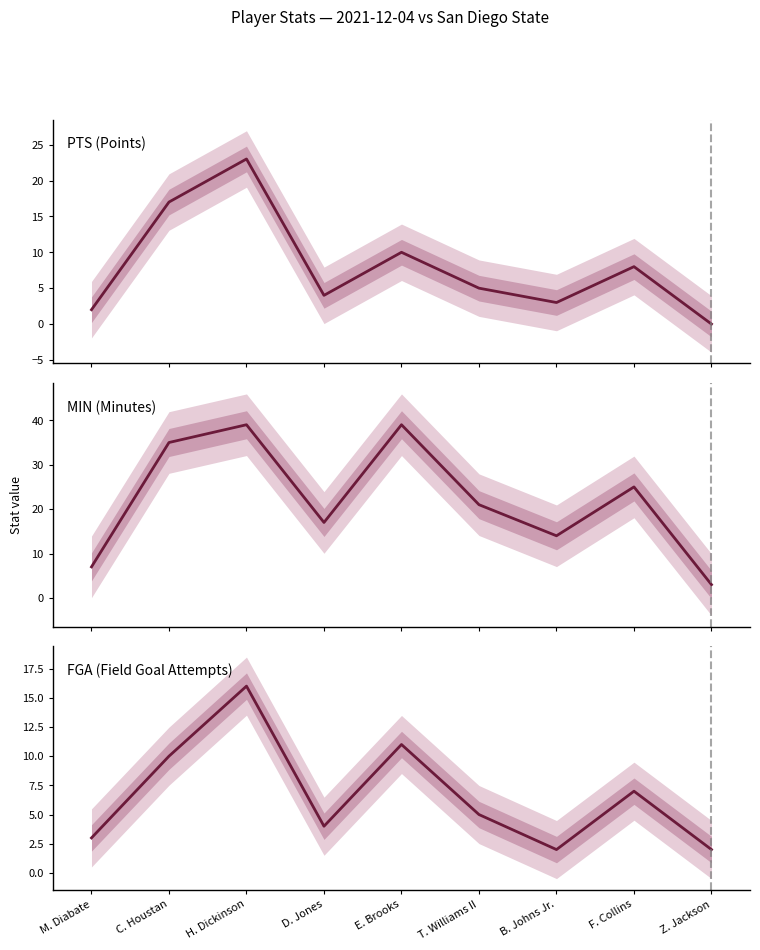

Where is FGA nearest to the value 9?

C. Houstan